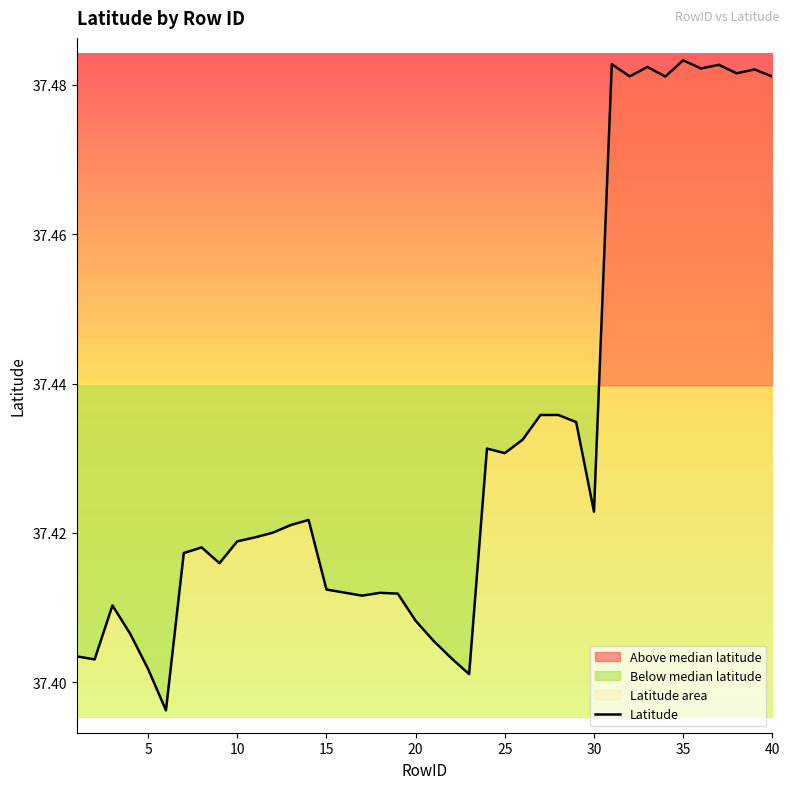

Is it true that Latitude equals 15.0 at 35?

False